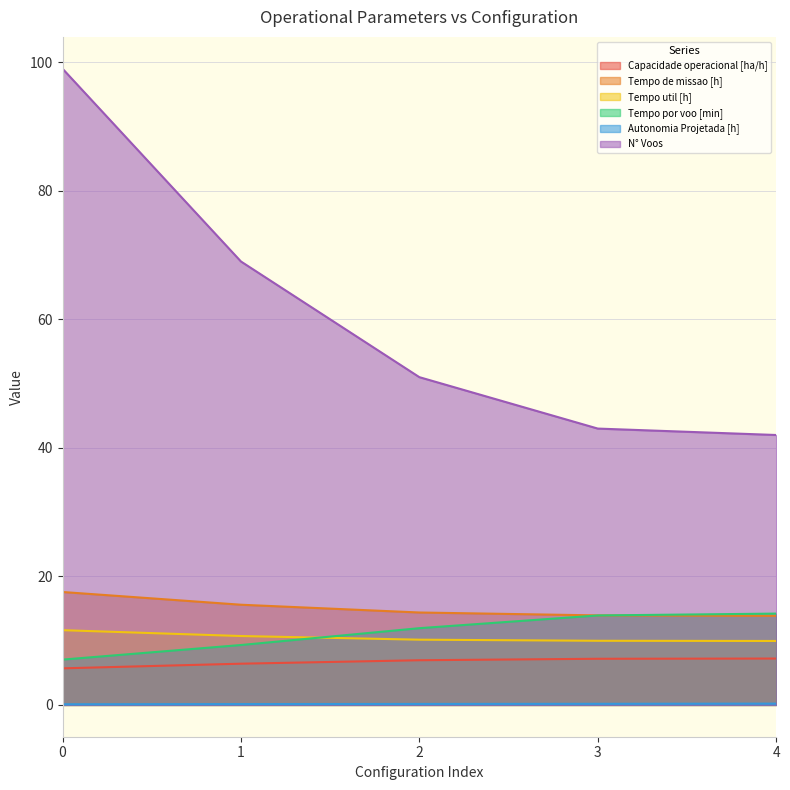

What is the value of the Tempo de missao [h] point at the 1st from the left?

17.6